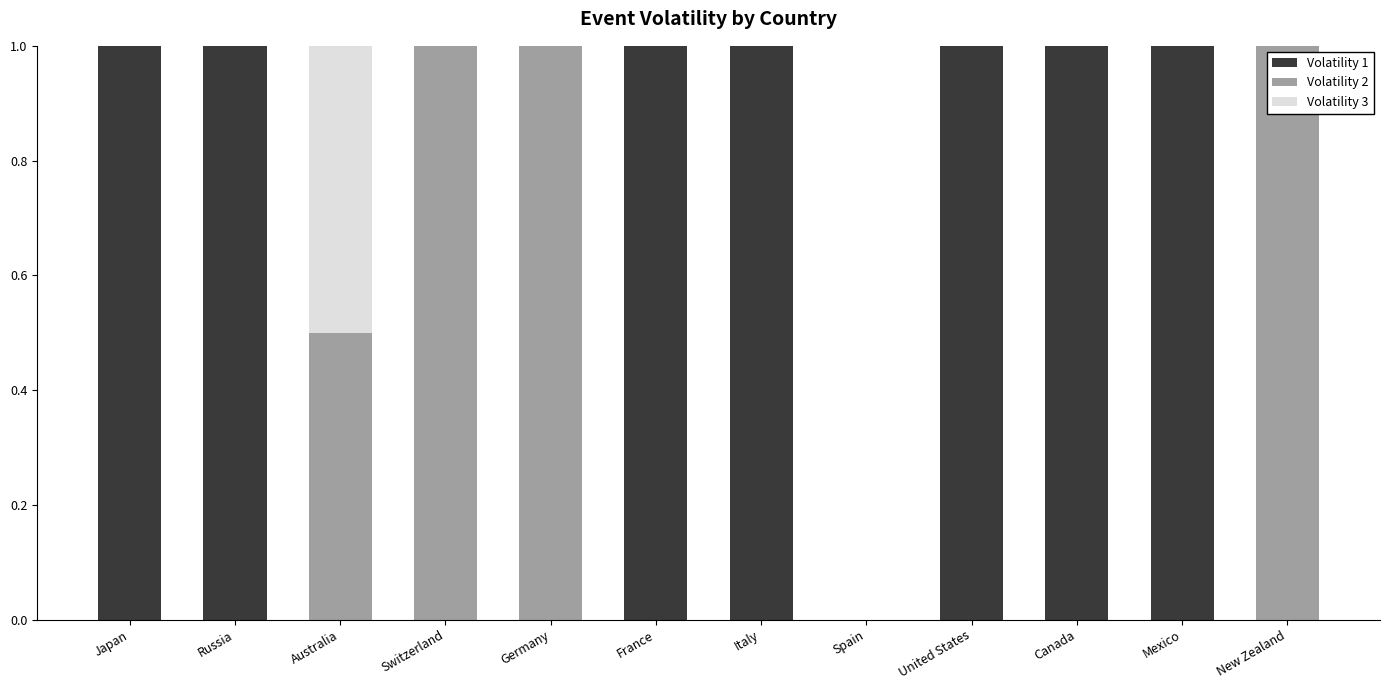

How many categories are shown in the chart?

12